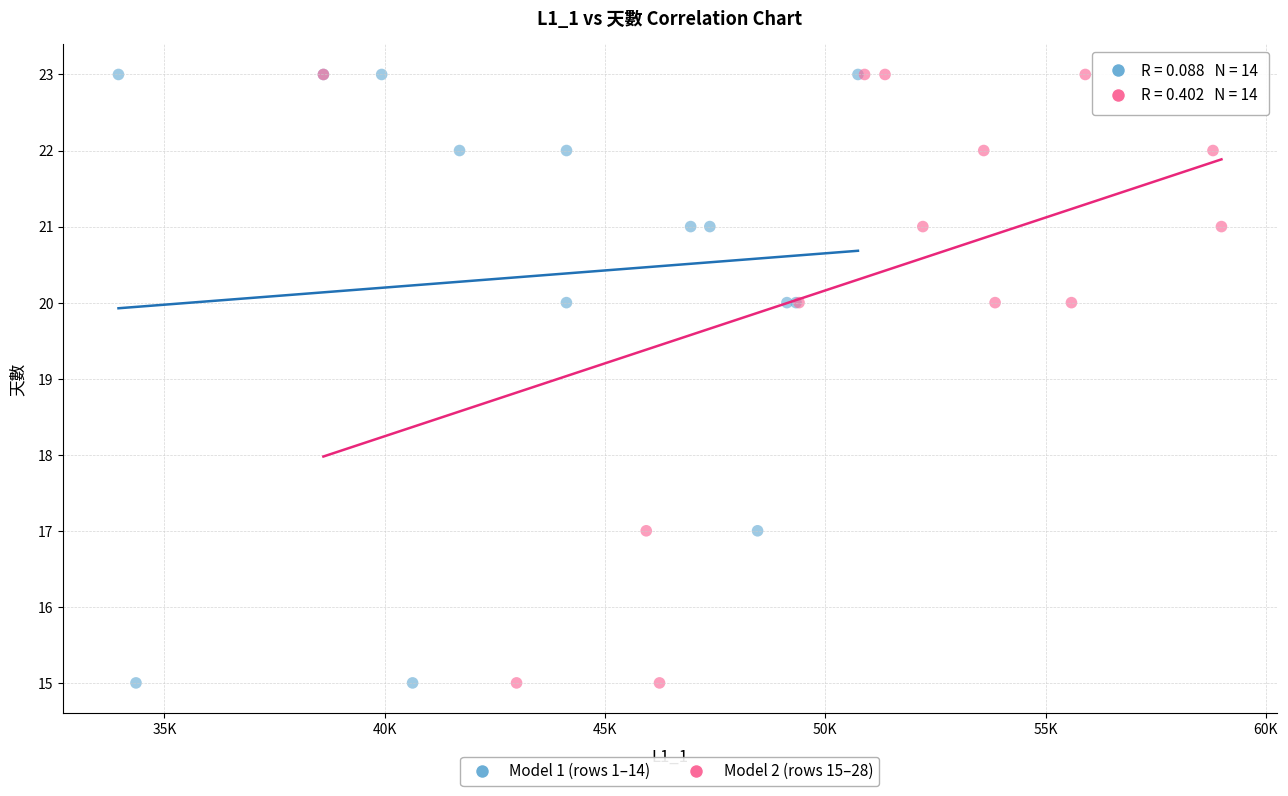

What are all the series names shown in the legend?

Model 1 (rows 1–14), Model 2 (rows 15–28)